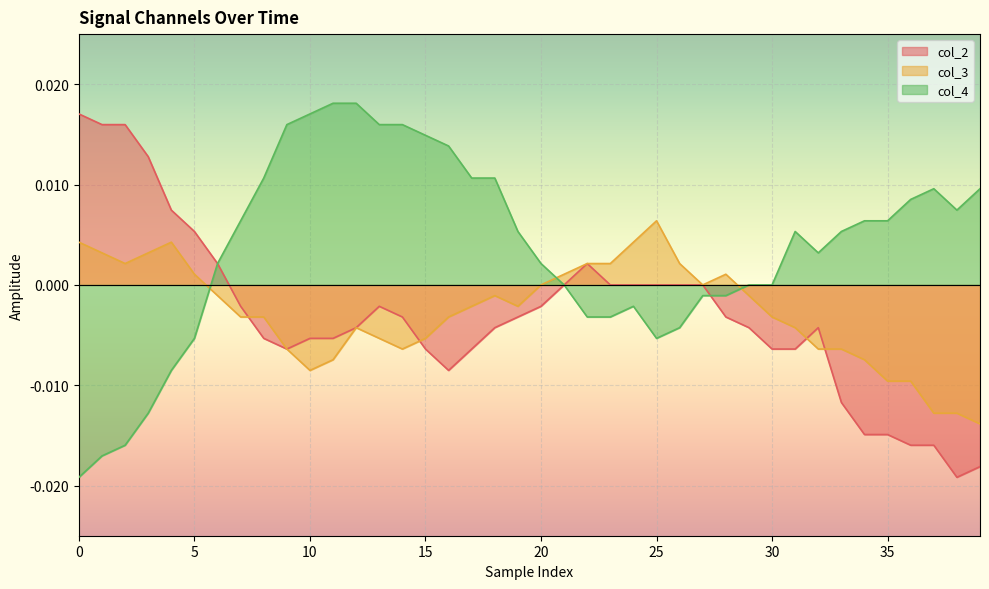

Which series has the largest total across all categories?

col_4